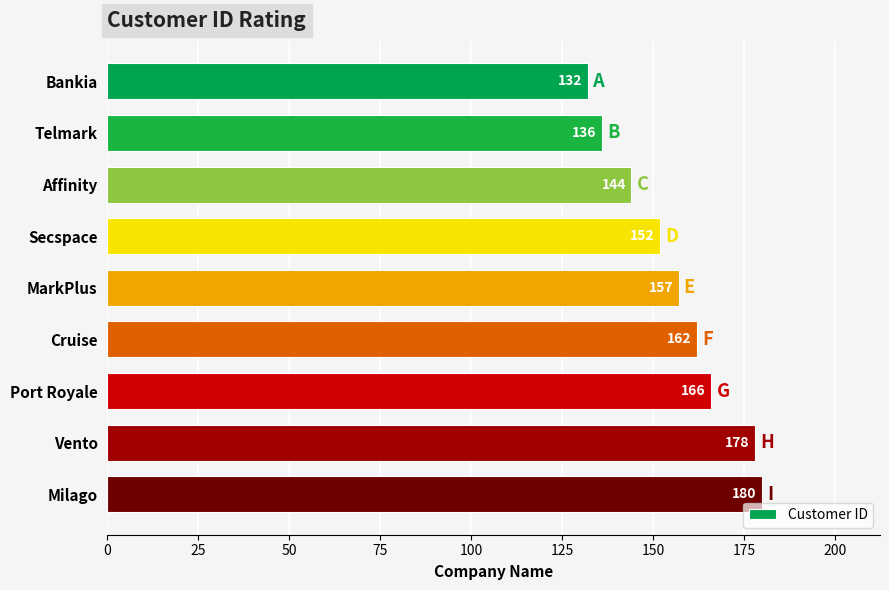

The value at Milago is 180. True or false?

True